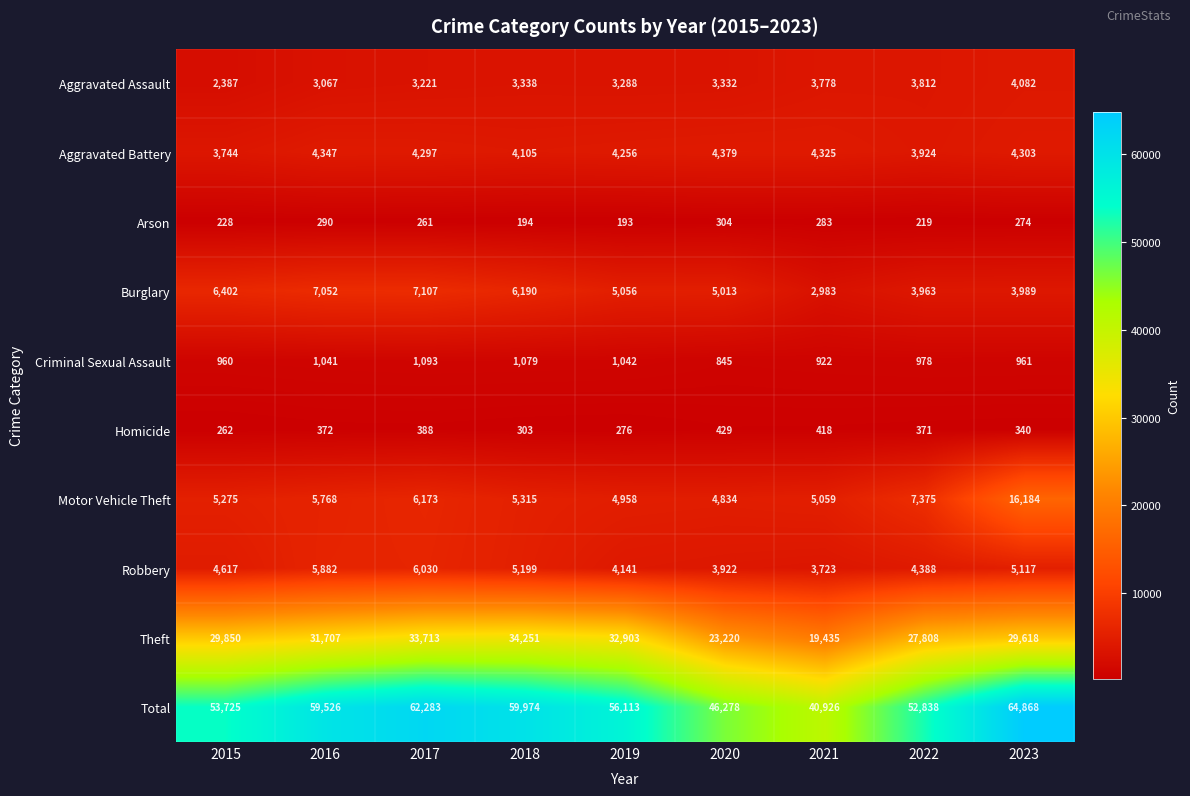

At which category does the chart reach its peak across all series?

2023